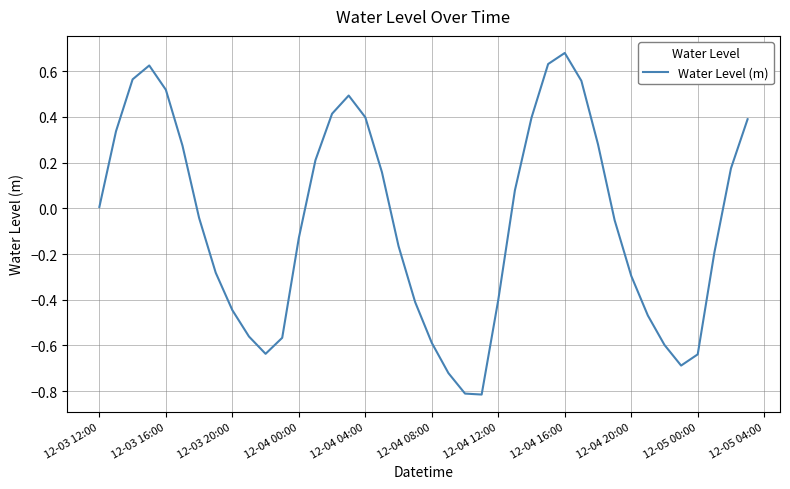

What is the minimum value shown in the chart?

-0.8